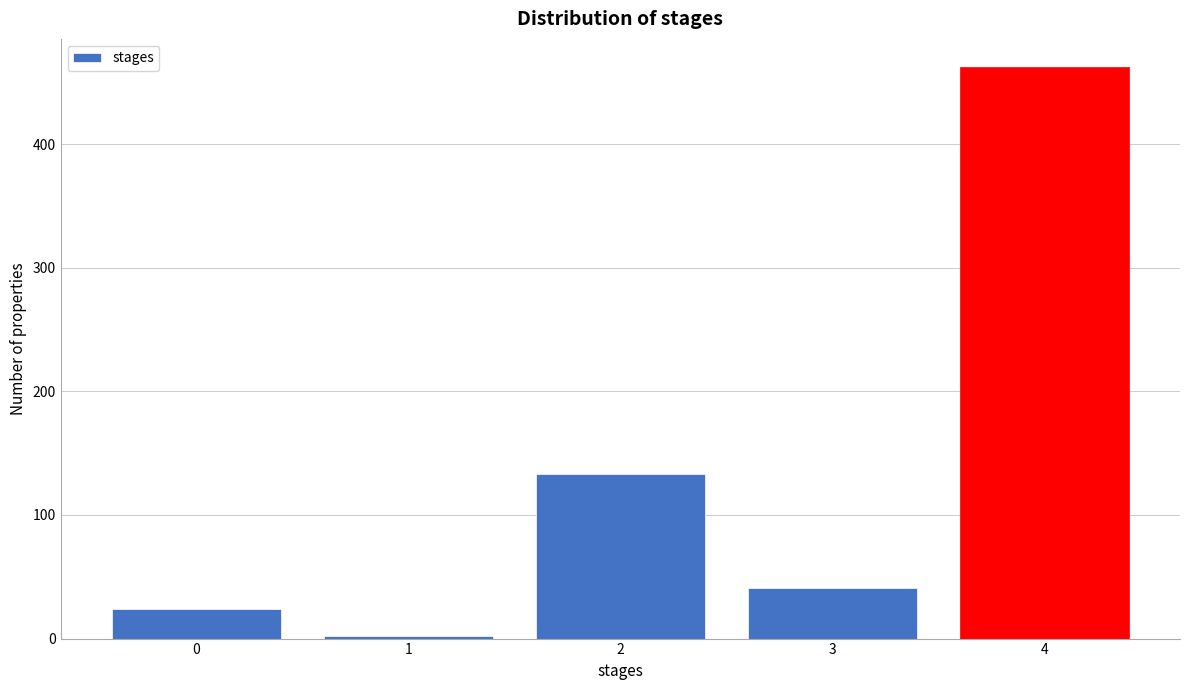

Reading left to right, list all the values displayed in this chart.

24	2	133	41	462